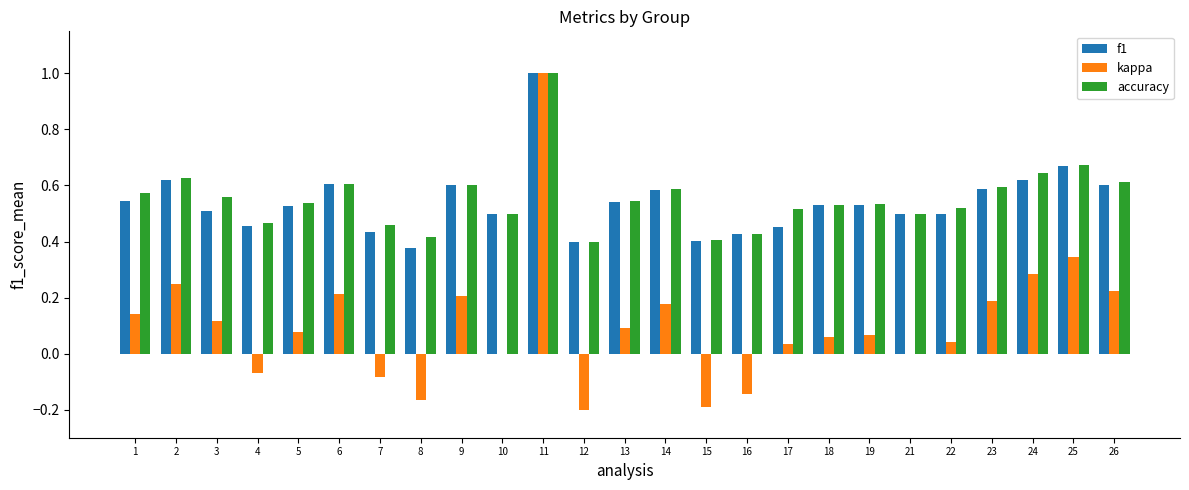

What is the sum of the accuracy values at 15 and 5?

0.9